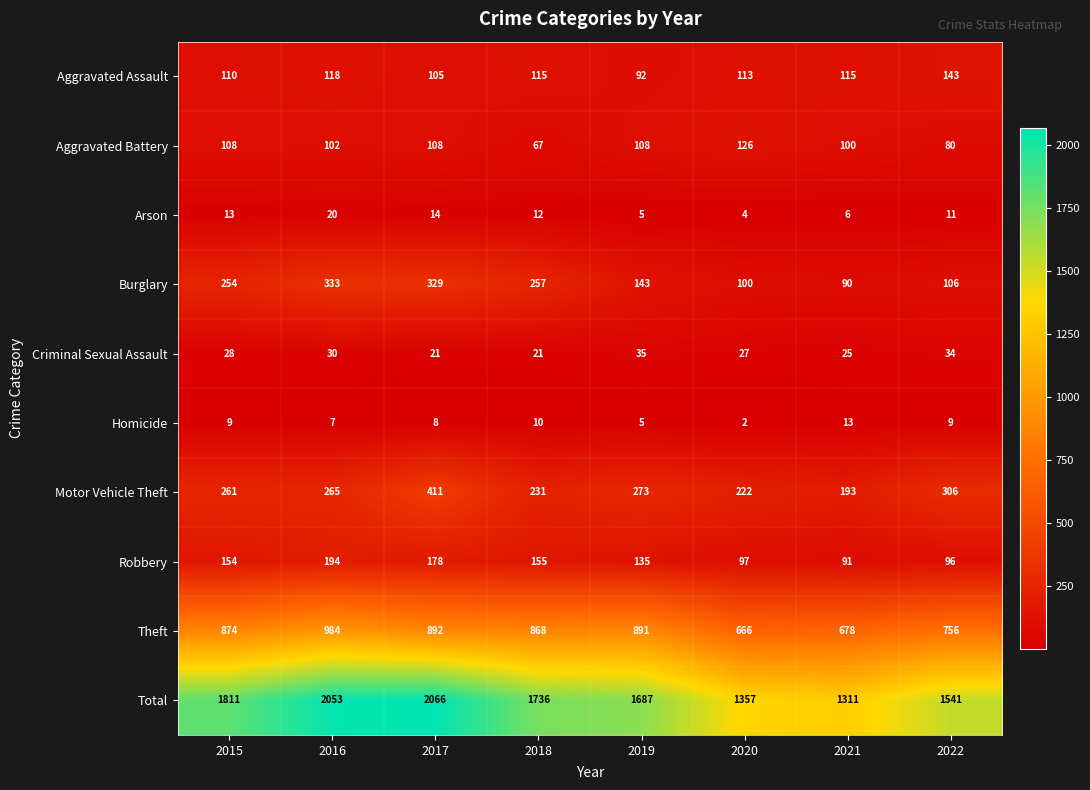

At which label does Aggravated Assault reach its peak?

2022